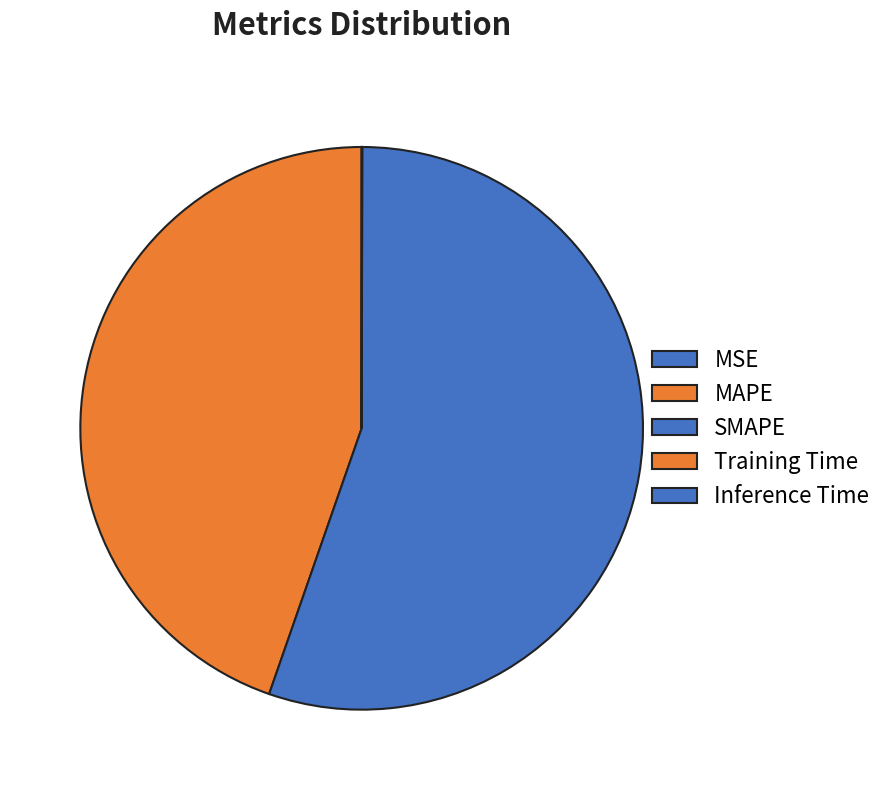

Does SMAPE account for over 50% of the chart?

Yes